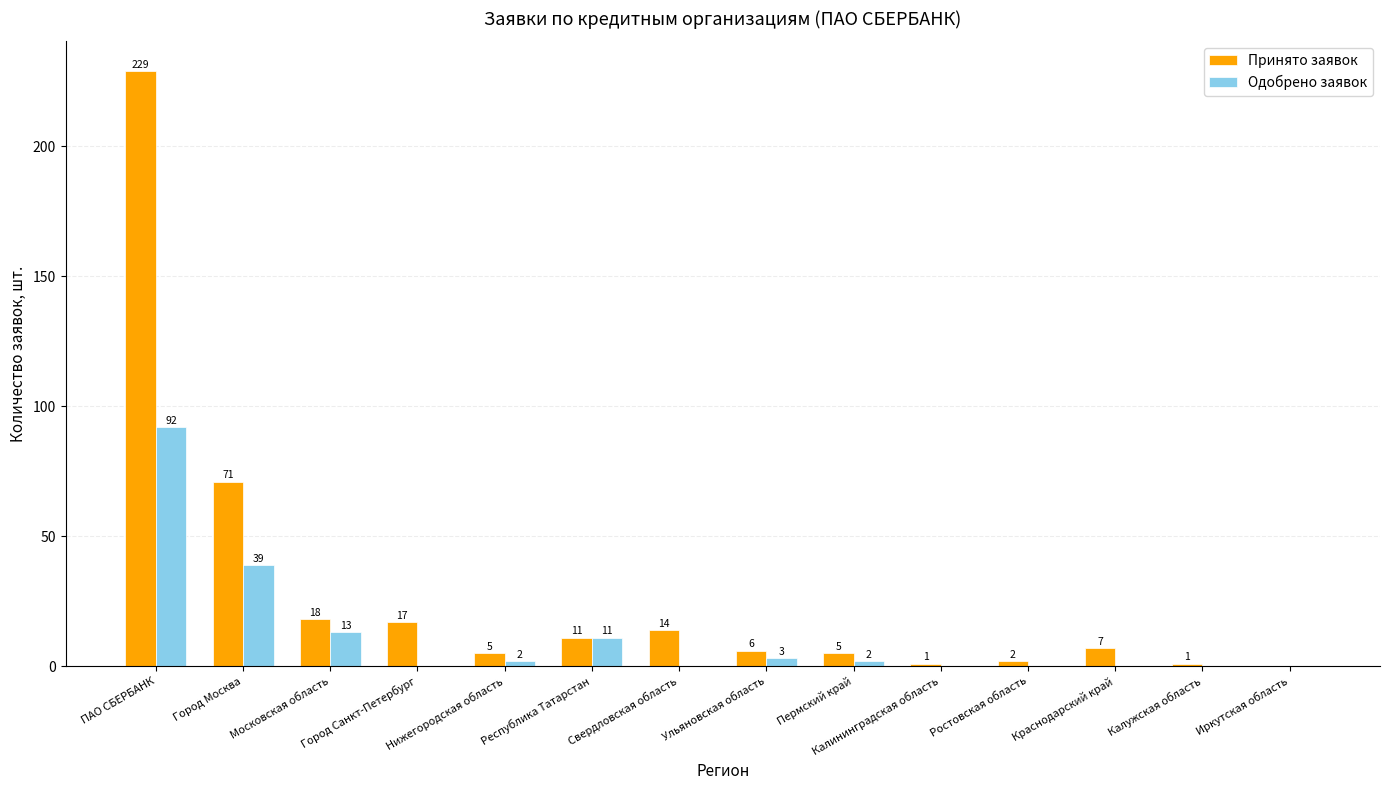

What is the sum of the Принято заявок values at Республика Татарстан and ПАО СБЕРБАНК?

240